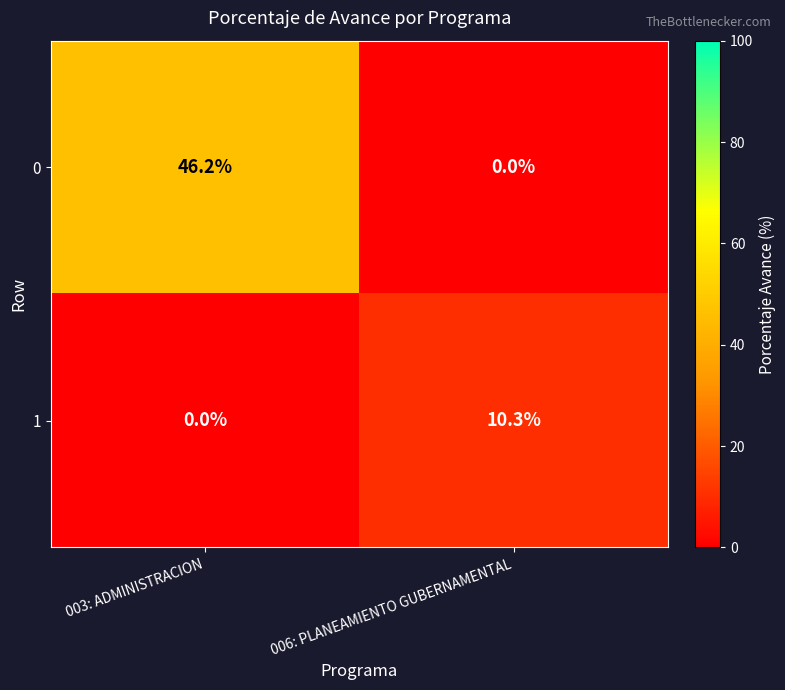

True or false: 0 has a value of 0.0 at 006: PLANEAMIENTO GUBERNAMENTAL.

True